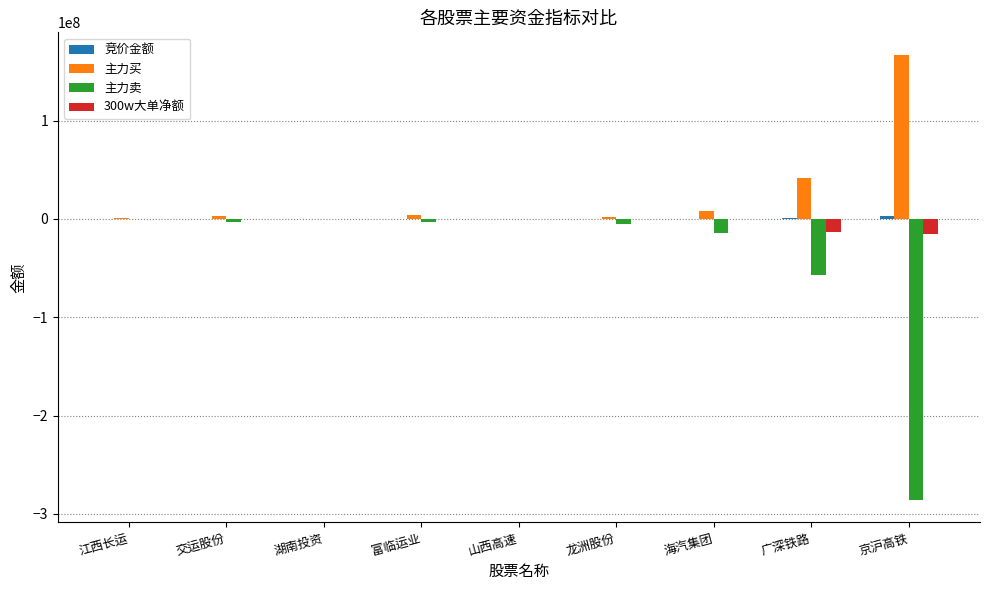

Which series has the largest total across all categories?

主力买